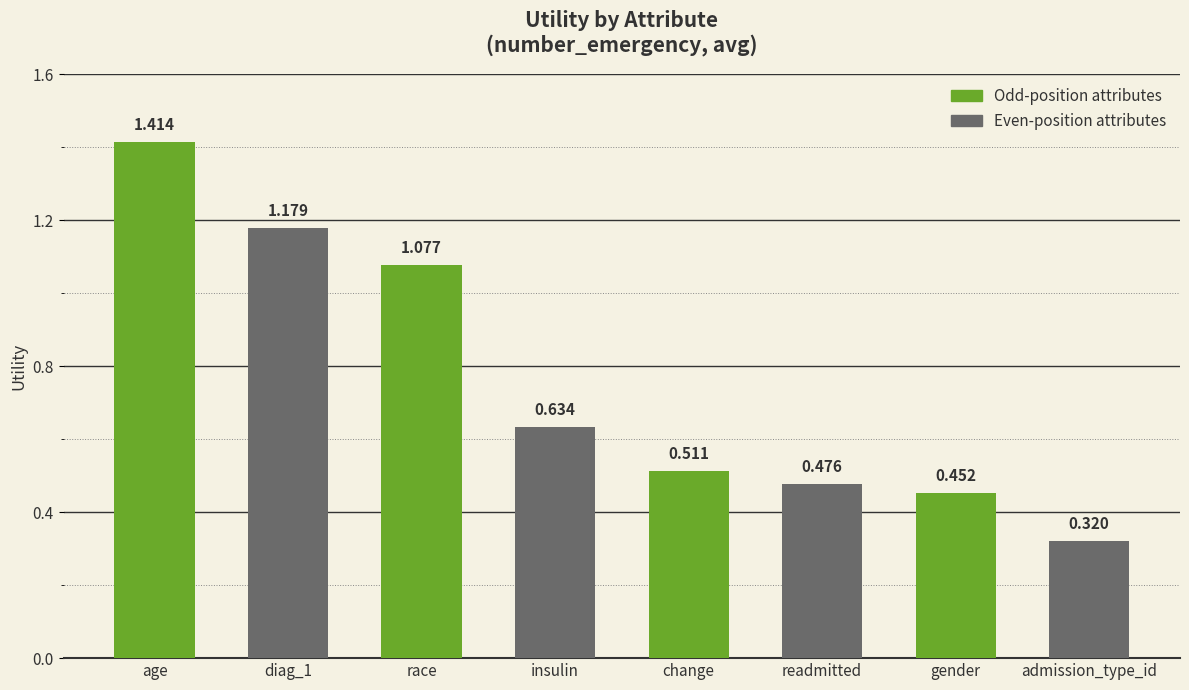

Which has a higher value, age or insulin?

age